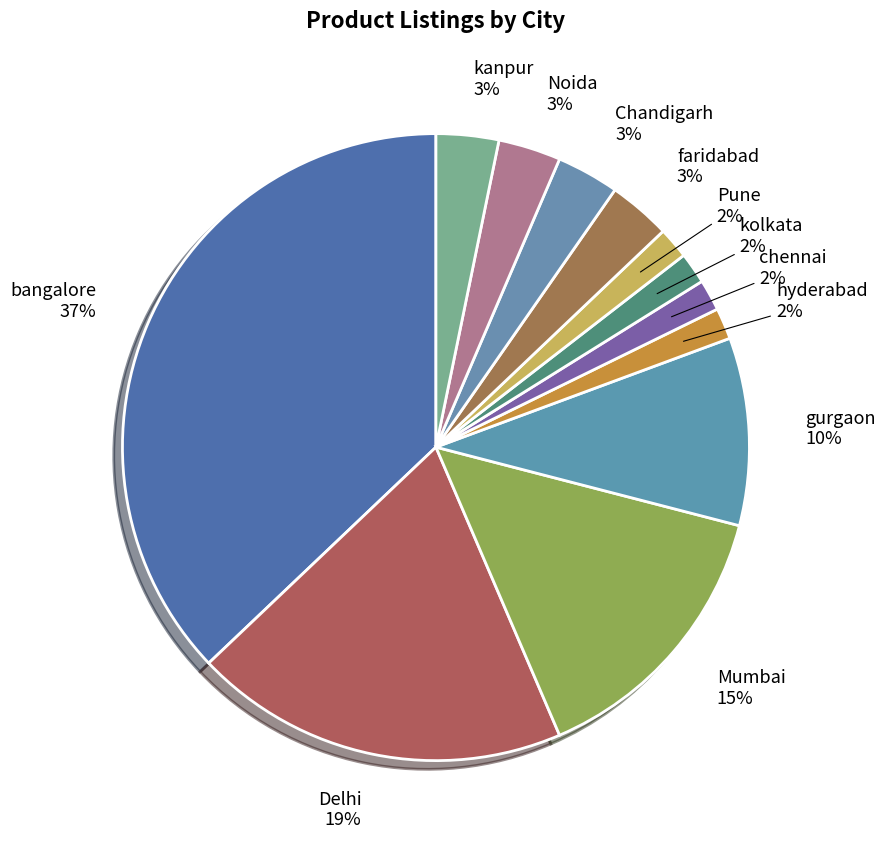

To the nearest percent, what is the difference between the kolkata and Mumbai slice percentages?

13%